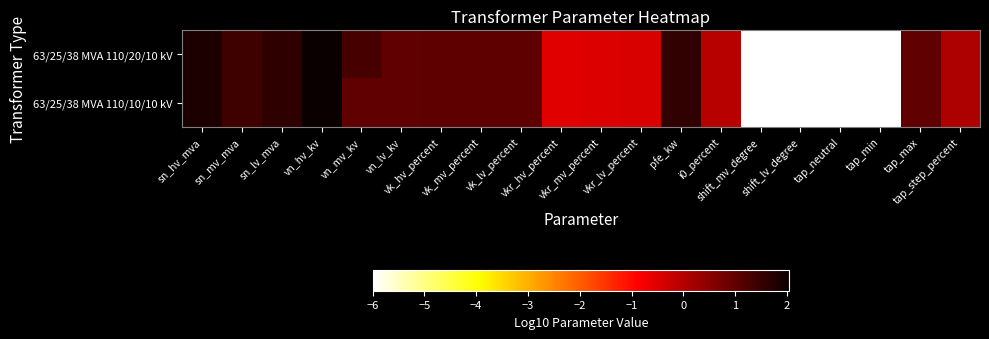

Reading right to left, extract all data points from this chart.

63/25/38 MVA 110/20/10 kV: tap_step_percent=0.1	tap_max=1.0	tap_min=-6.0	tap_neutral=-6.0	shift_lv_degree=-6.0	shift_mv_degree=-6.0	i0_percent=-0.1	pfe_kw=1.5	vkr_lv_percent=-0.5	vkr_mv_percent=-0.5	vkr_hv_percent=-0.6	vk_lv_percent=1.0	vk_mv_percent=1.0	vk_hv_percent=1.0	vn_lv_kv=1.0	vn_mv_kv=1.3	vn_hv_kv=2.0	sn_lv_mva=1.6	sn_mv_mva=1.4	sn_hv_mva=1.8
63/25/38 MVA 110/10/10 kV: tap_step_percent=0.1	tap_max=1.0	tap_min=-6.0	tap_neutral=-6.0	shift_lv_degree=-6.0	shift_mv_degree=-6.0	i0_percent=-0.1	pfe_kw=1.5	vkr_lv_percent=-0.5	vkr_mv_percent=-0.5	vkr_hv_percent=-0.6	vk_lv_percent=1.0	vk_mv_percent=1.0	vk_hv_percent=1.0	vn_lv_kv=1.0	vn_mv_kv=1.0	vn_hv_kv=2.0	sn_lv_mva=1.6	sn_mv_mva=1.4	sn_hv_mva=1.8